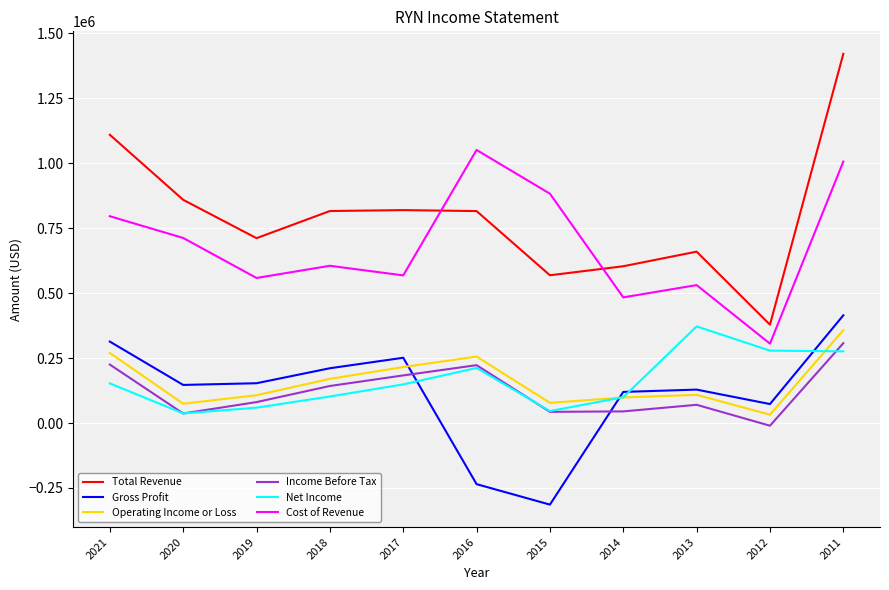

What is the sum of all Net Income values?

1783900